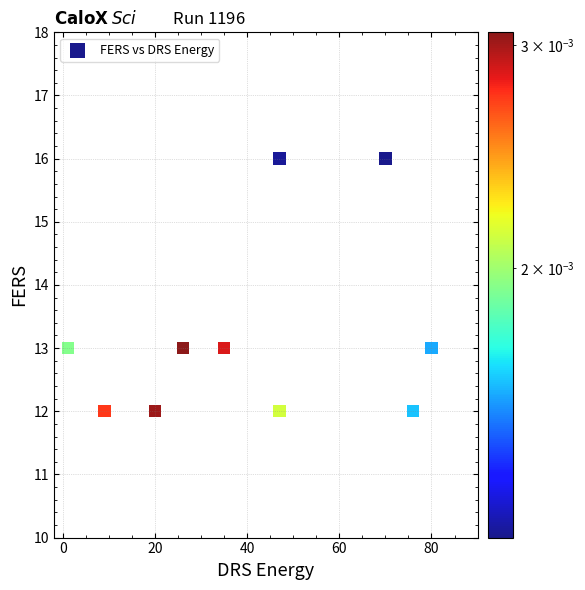

What is the range of X values (max minus min)?

79